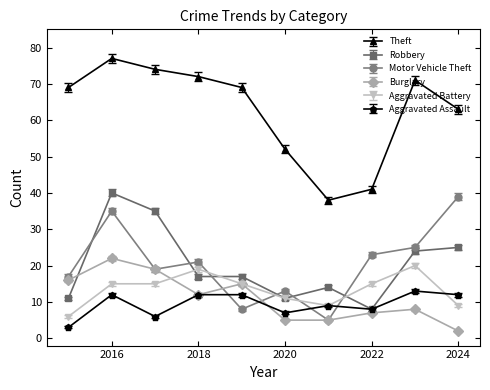

True or false: Theft and Burglary intersect in this chart.

False